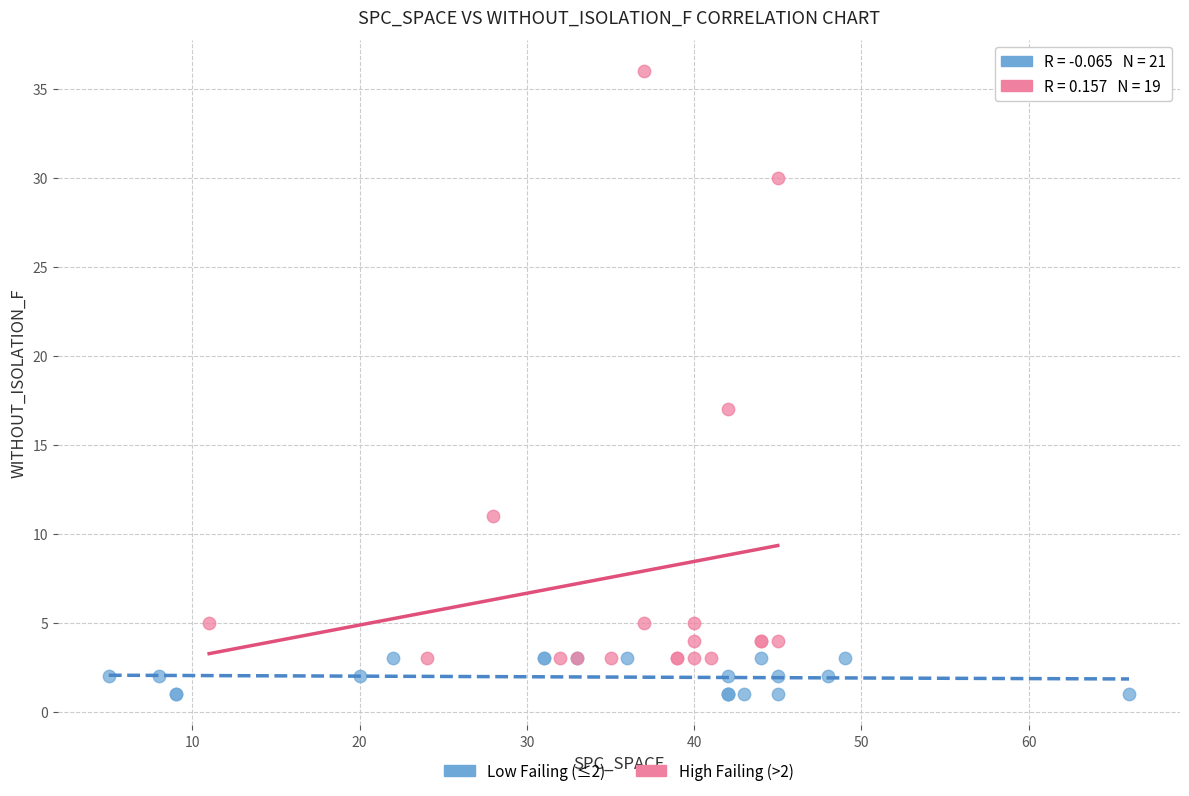

Which series reaches the minimum Y coordinate?

Low Failing (≤2)